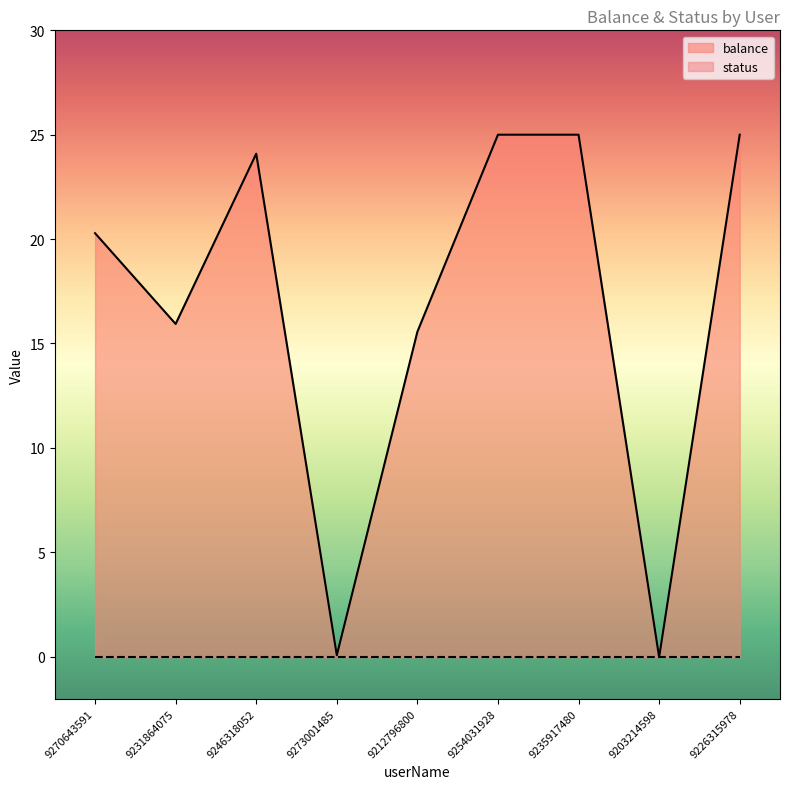

Where is the first local minimum?

9231864075